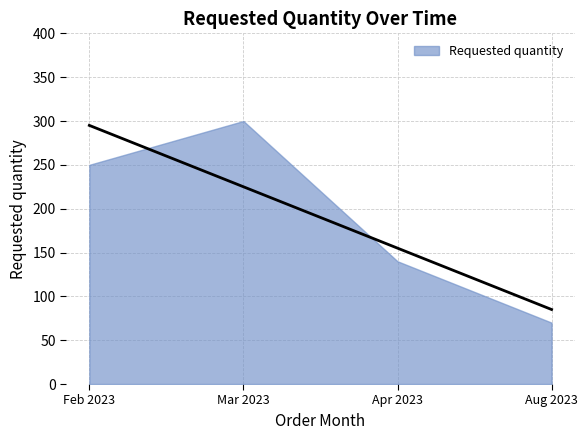

What is the change in value from 2023-03-01 to 2023-08-01?

-230